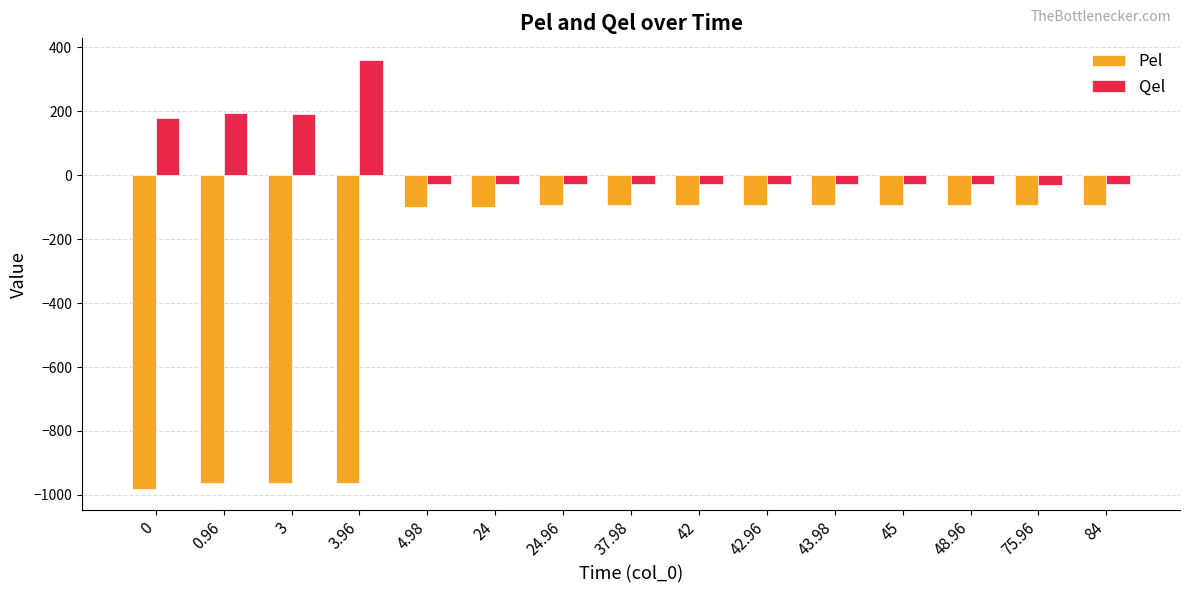

What is the sum of all Pel values?

-4915.0